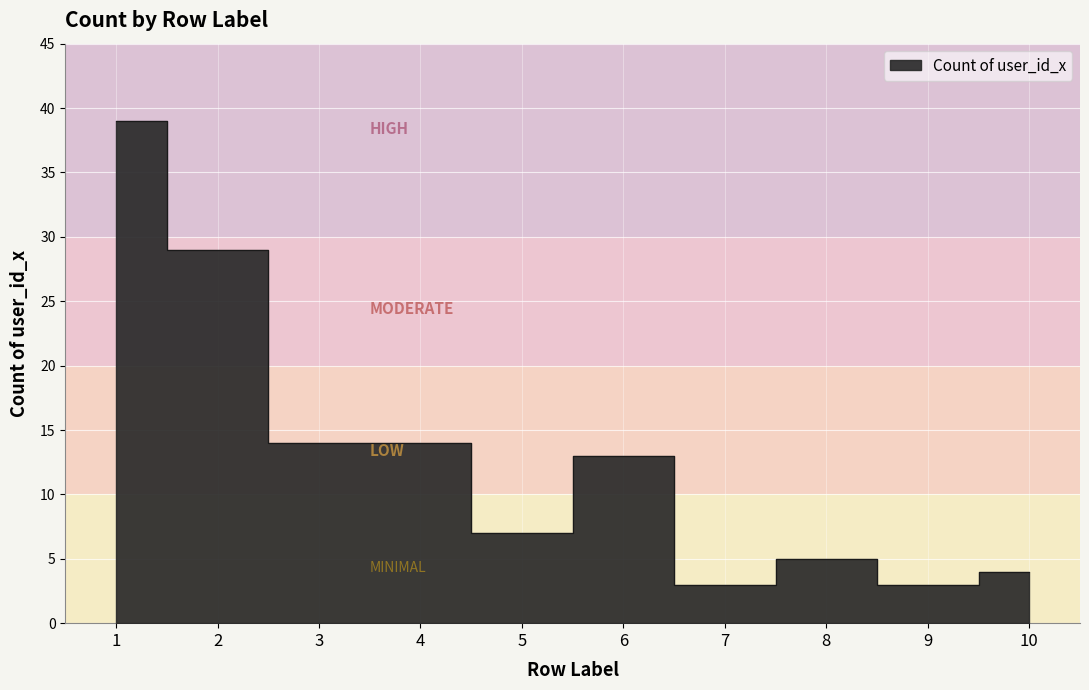

What is the difference between the maximum and minimum values?

36